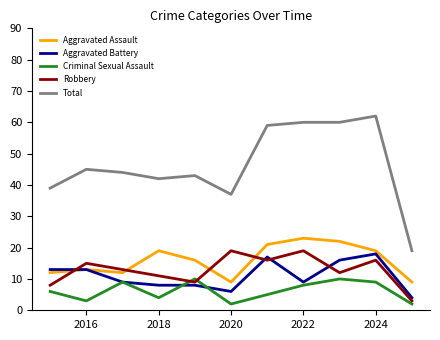

True or false: Aggravated Battery and Total cross at least once.

False